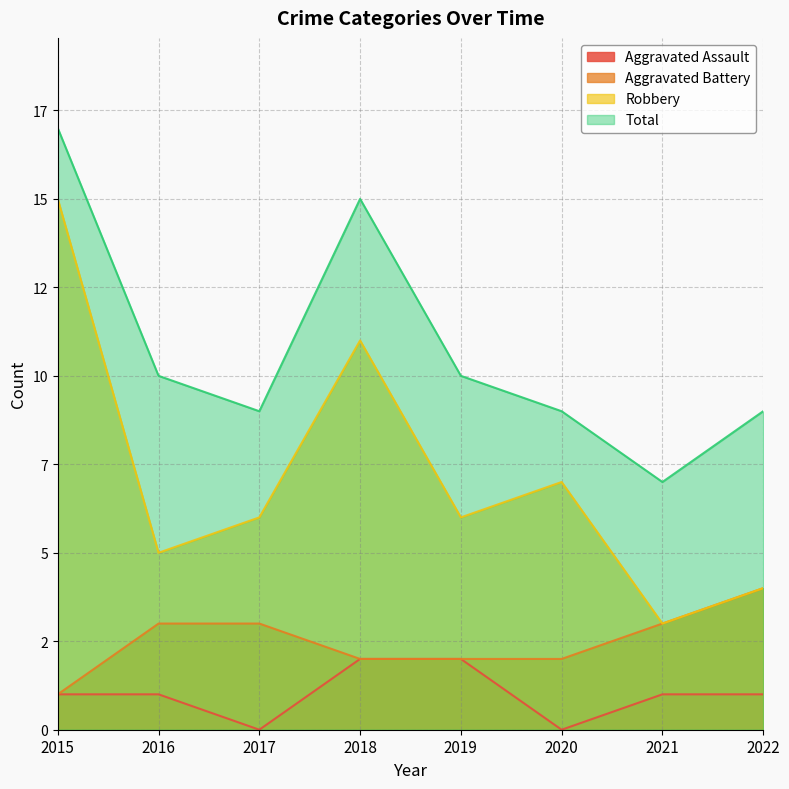

At which category is the sum across all series the highest?

2015